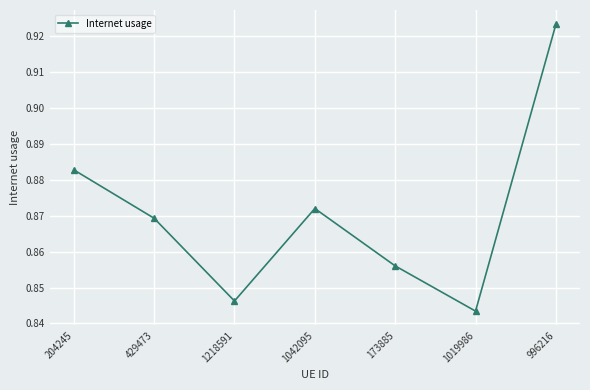

What is the change in value from 1218591 to 996216?

+0.1